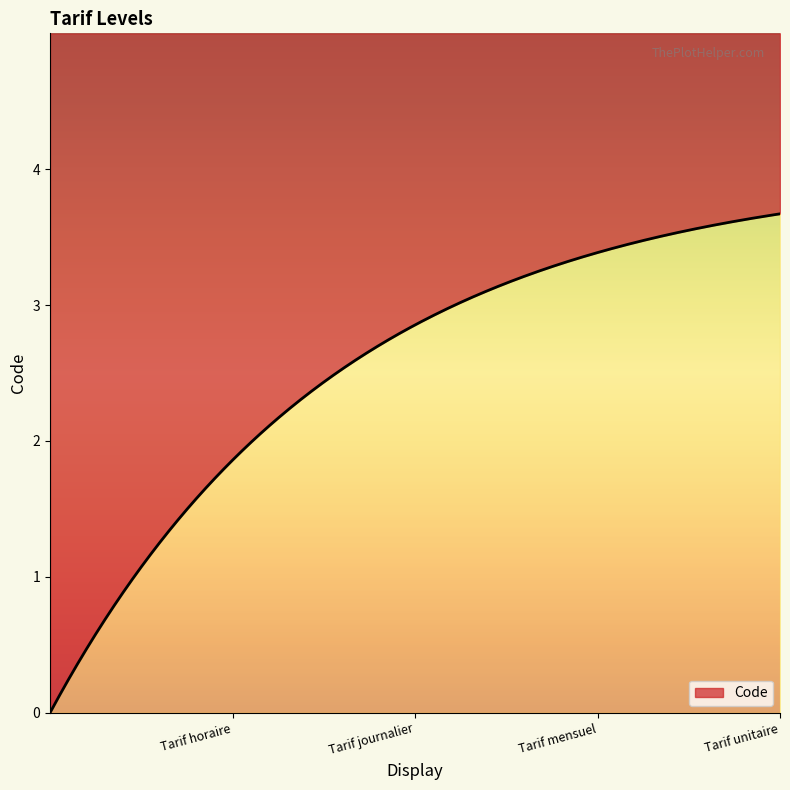

What position from the right is Tarif horaire?

4